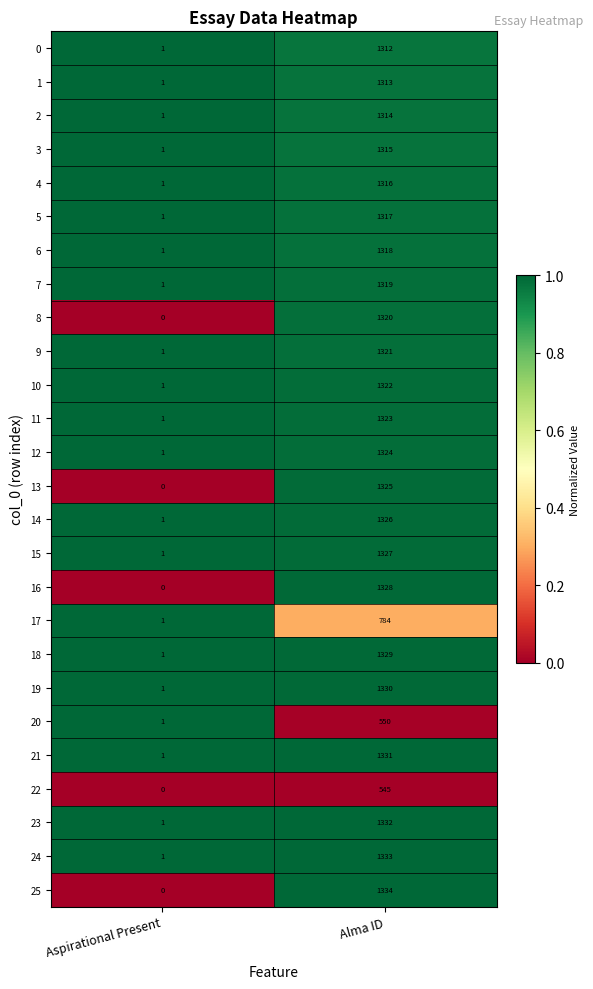

At which category is the sum across all series the highest?

Alma ID